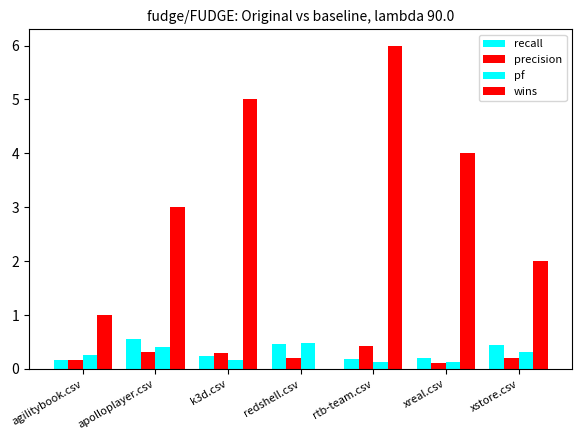

Are the bars horizontal?

No